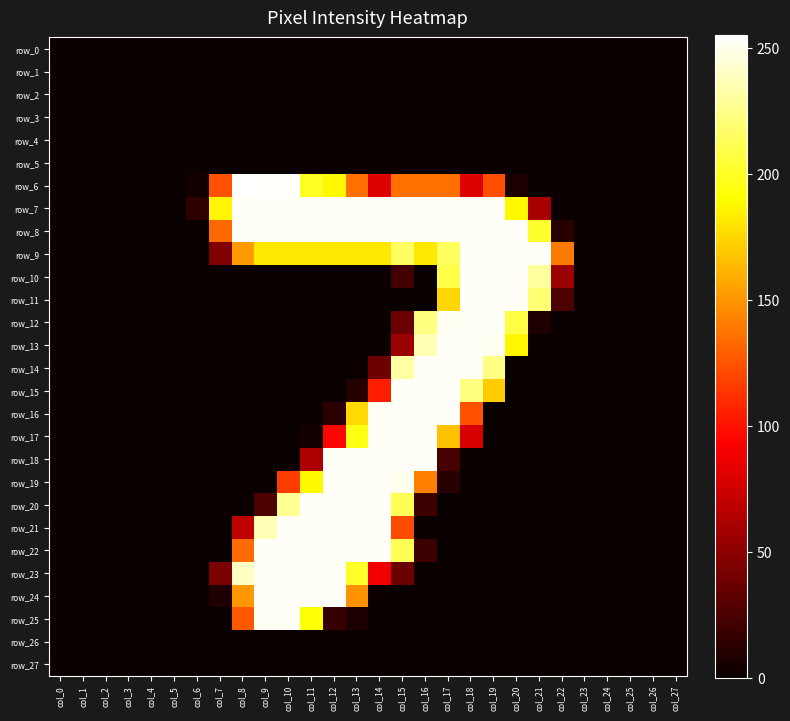

What is the spread (max minus min) of values at col_13?

253